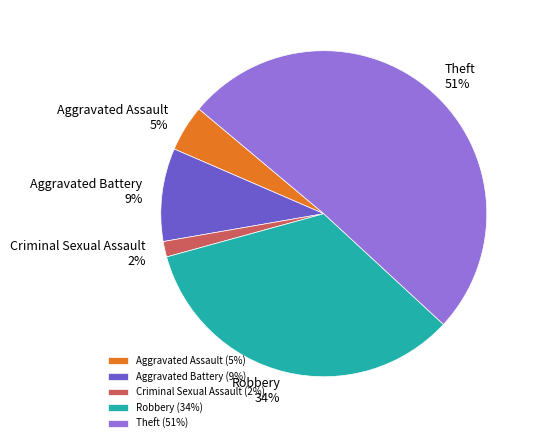

Combined, do Theft and Aggravated Battery account for over 50%?

Yes